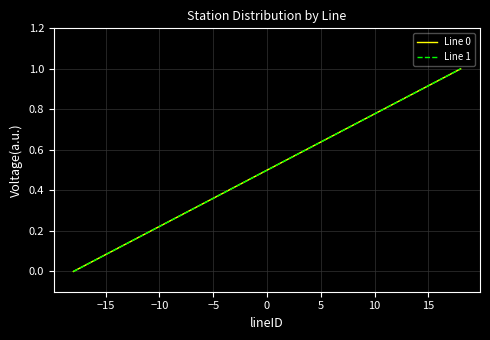

What is the average value of the Line 0 series?

0.5